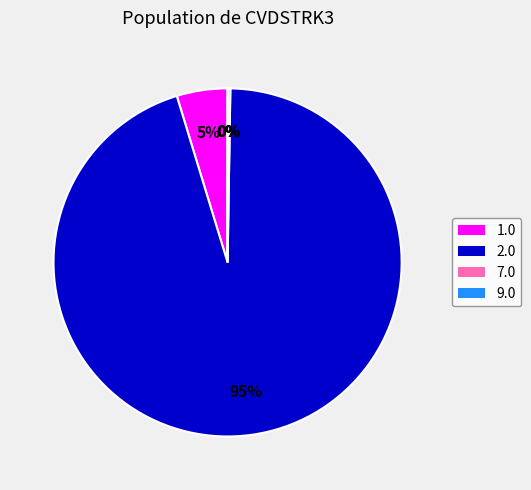

What percentage is the 2.0 slice, to the nearest percent?

95%